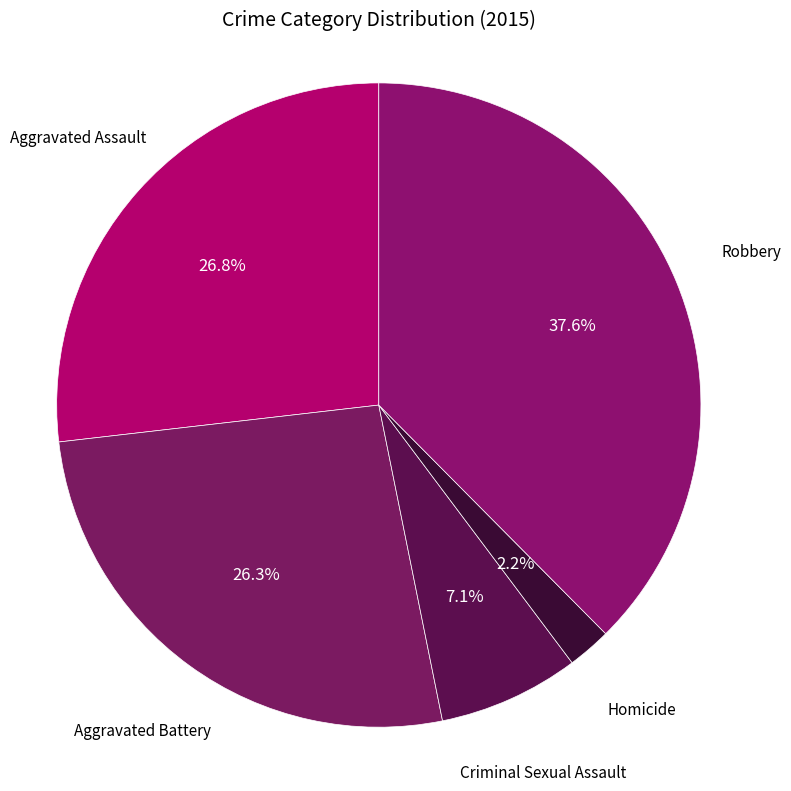

Count the number of slices in the pie.

5